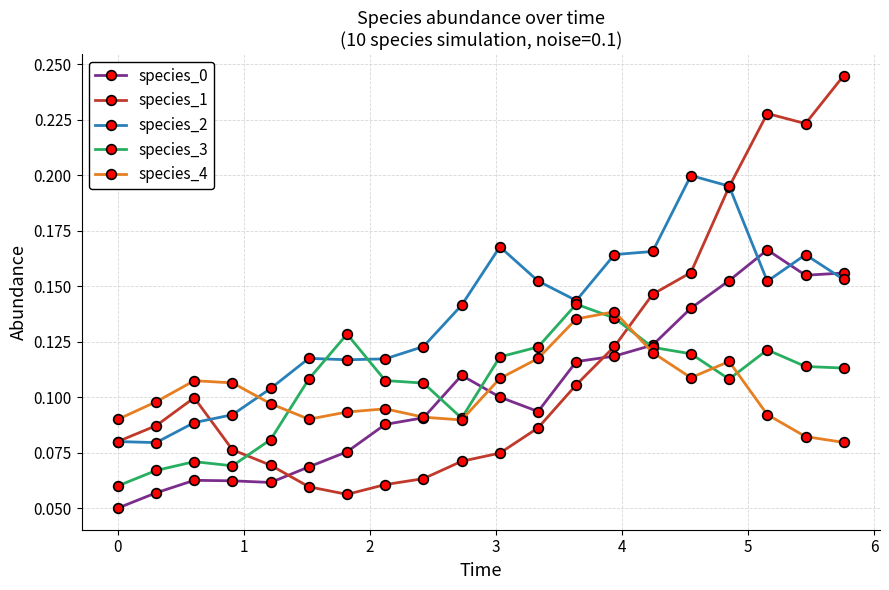

How many intersections are there between species_0 and species_1?

2